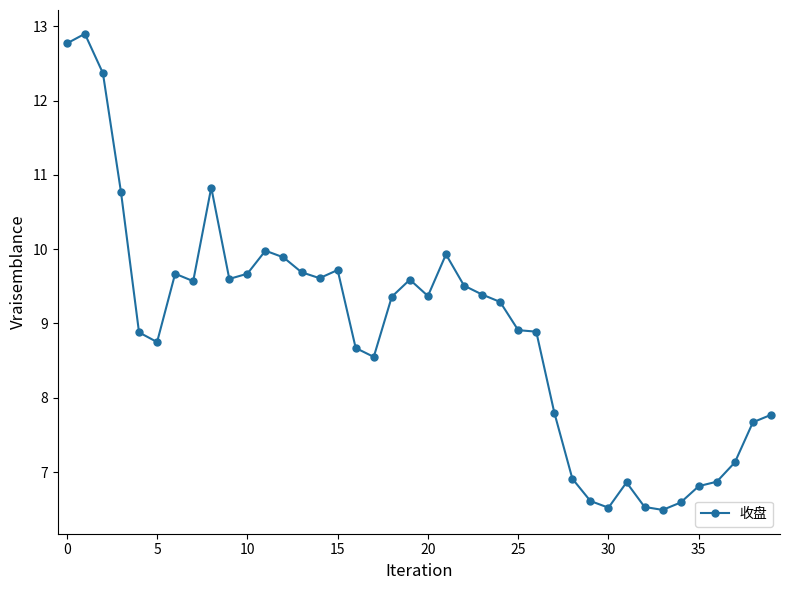

What is the sum of all values?

356.7